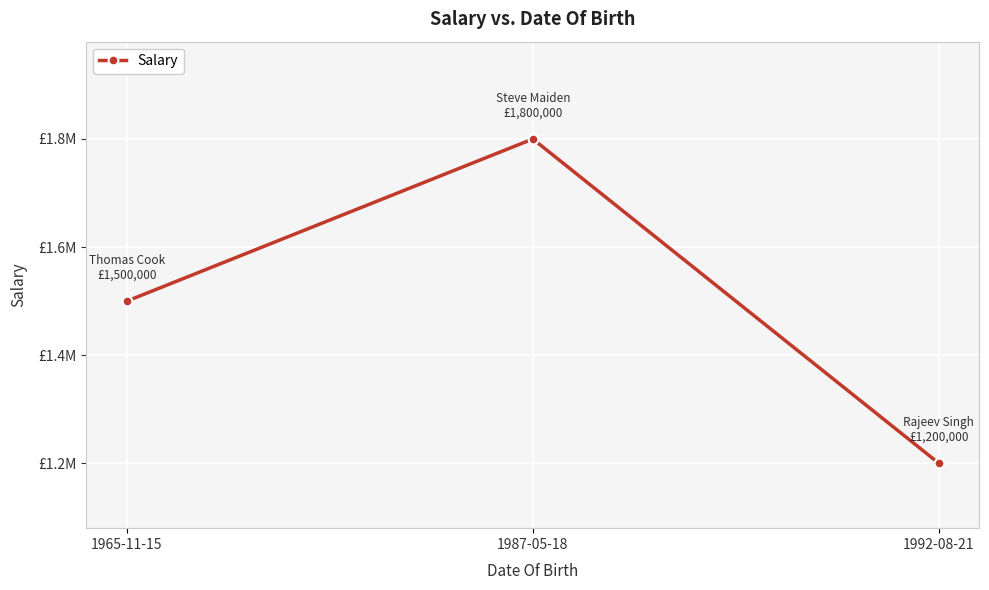

What is the minimum value shown in the chart?

1200000.0